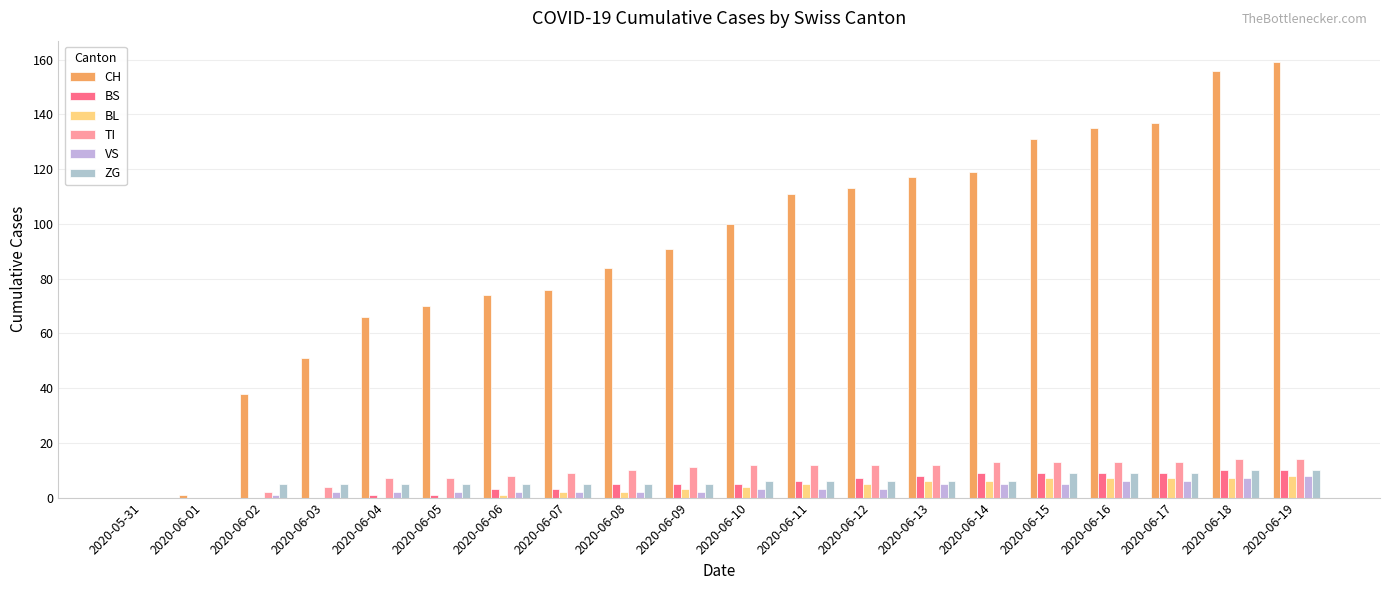

What is the spread (max minus min) of values at 2020-06-08?

82